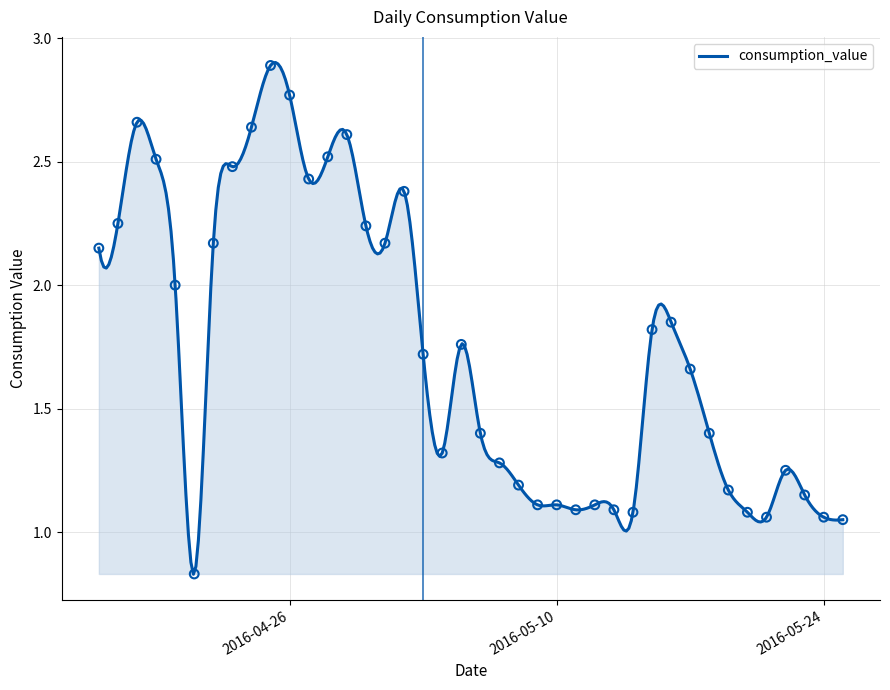

Between 2016-05-23 and 2016-05-06, which is larger?

2016-05-06